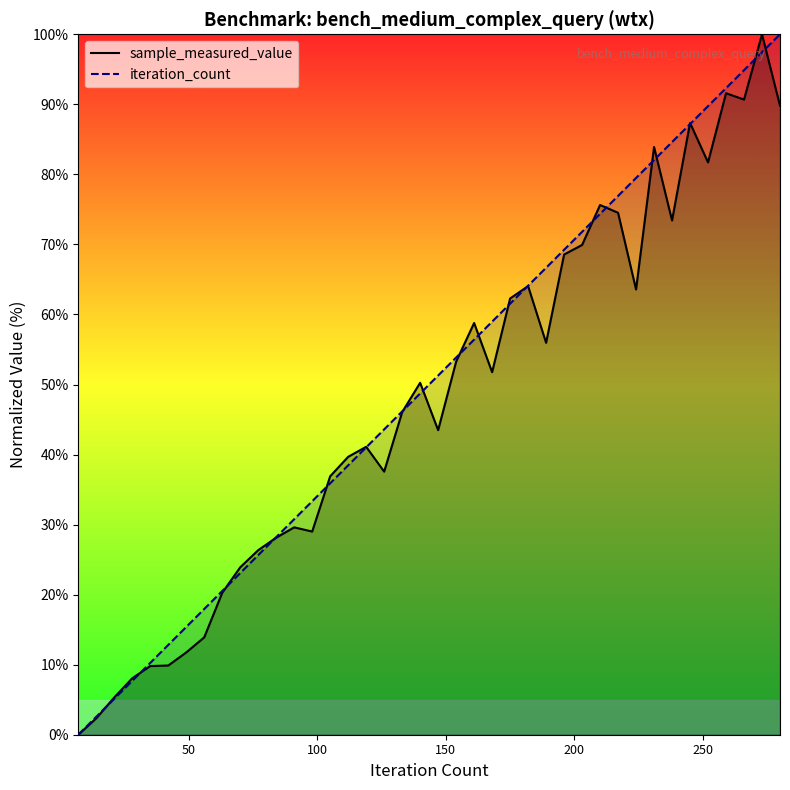

How many distinct data groups are displayed?

2